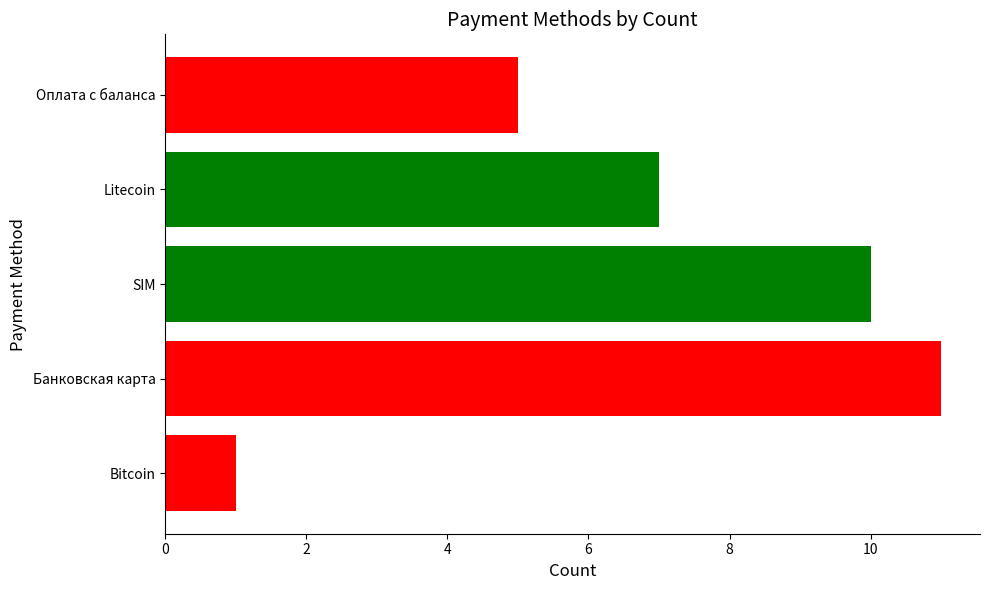

Reading top to bottom, list all the values displayed in this chart.

5	7	10	11	1